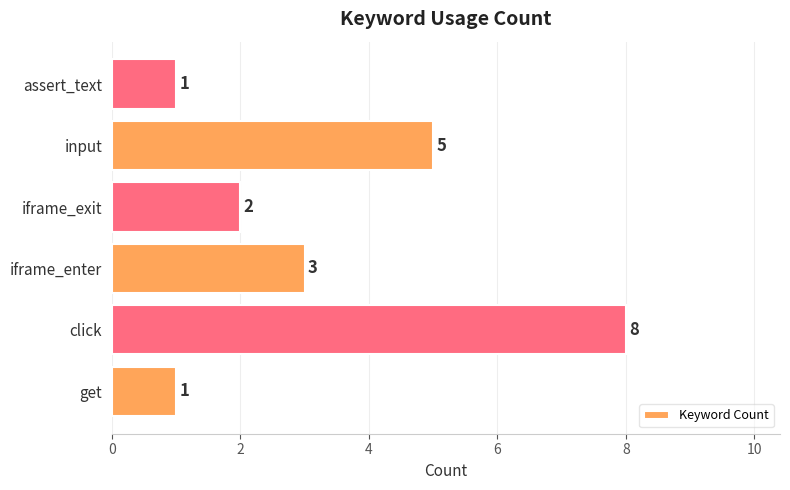

What is the maximum value shown in the chart?

8